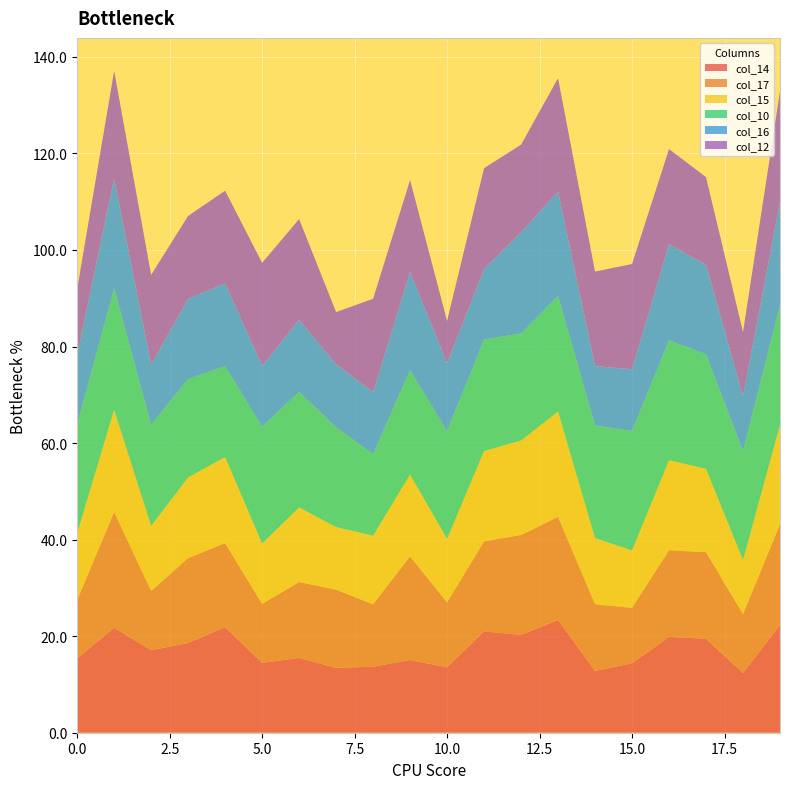

Reading left to right, what are all the values shown in this chart?

col_14: 0=15.4	1=21.7	2=17.1	3=18.6	4=21.9	5=14.5	6=15.5	7=13.4	8=13.7	9=15.1	10=13.6	11=21.0	12=20.3	13=23.4	14=12.8	15=14.4	16=19.8	17=19.5	18=12.4	19=22.3
col_17: 0=12.1	1=24.0	2=12.3	3=17.6	4=17.4	5=12.2	6=15.7	7=16.2	8=12.9	9=21.5	10=13.5	11=18.6	12=20.7	13=21.4	14=13.8	15=11.5	16=18.0	17=17.9	18=12.2	19=20.9
col_15: 0=13.8	1=21.1	2=13.5	3=16.7	4=17.8	5=12.5	6=15.5	7=13.0	8=14.2	9=16.9	10=13.1	11=18.7	12=19.6	13=21.8	14=13.7	15=11.9	16=18.7	17=17.3	18=11.2	19=20.5
col_10: 0=22.5	1=25.1	2=21.0	3=20.4	4=18.8	5=24.2	6=23.9	7=20.7	8=16.9	9=21.6	10=22.3	11=23.1	12=22.2	13=23.9	14=23.3	15=24.8	16=24.8	17=23.7	18=22.5	19=24.9
col_16: 0=14.4	1=22.8	2=12.4	3=16.6	4=17.2	5=12.6	6=14.9	7=13.1	8=12.8	9=20.3	10=14.1	11=14.6	12=21.0	13=21.6	14=12.3	15=12.8	16=19.9	17=18.6	18=11.4	19=21.3
col_12: 0=13.6	1=22.3	2=18.6	3=17.2	4=19.2	5=21.3	6=20.9	7=10.8	8=19.4	9=19.0	10=8.8	11=20.9	12=18.1	13=23.5	14=19.6	15=21.8	16=19.7	17=18.1	18=13.3	19=22.9